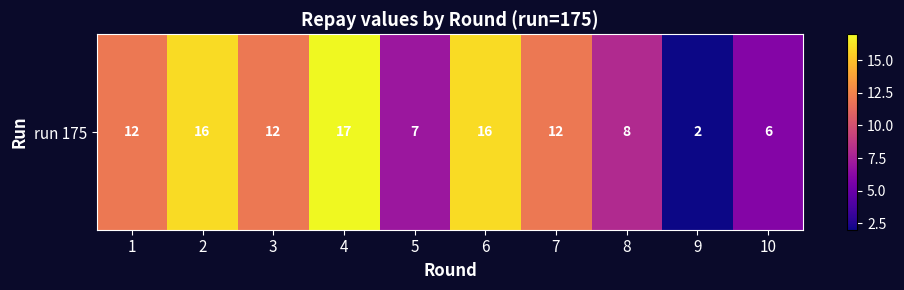

Which has a higher value, 2 or 1?

2